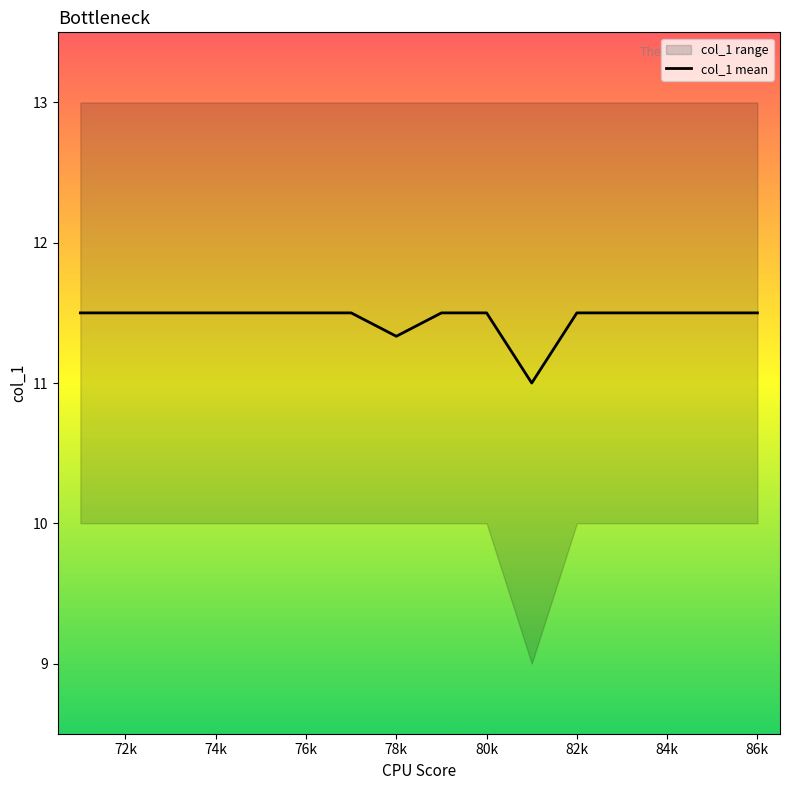

What is the lowest value of the col_1 mean series?

11.0